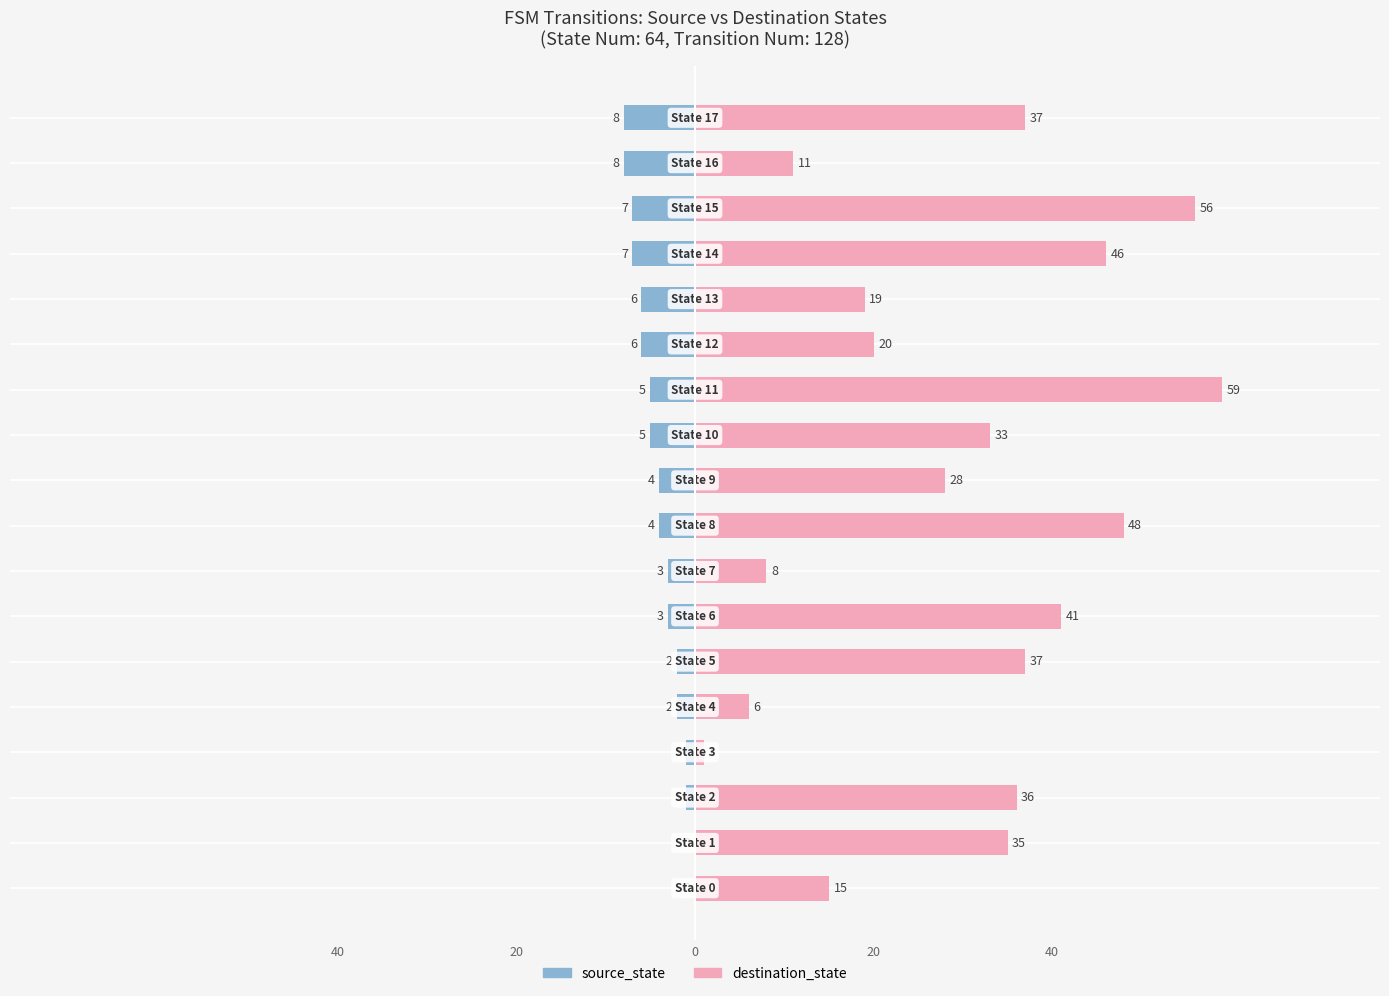

What is the minimum value shown in the chart?

-8